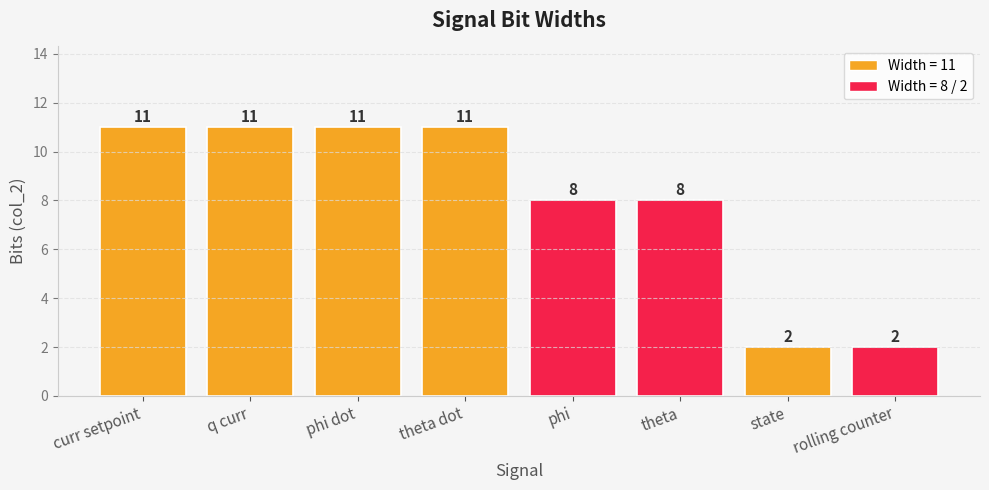

What is the change in value from curr setpoint to rolling counter?

-9